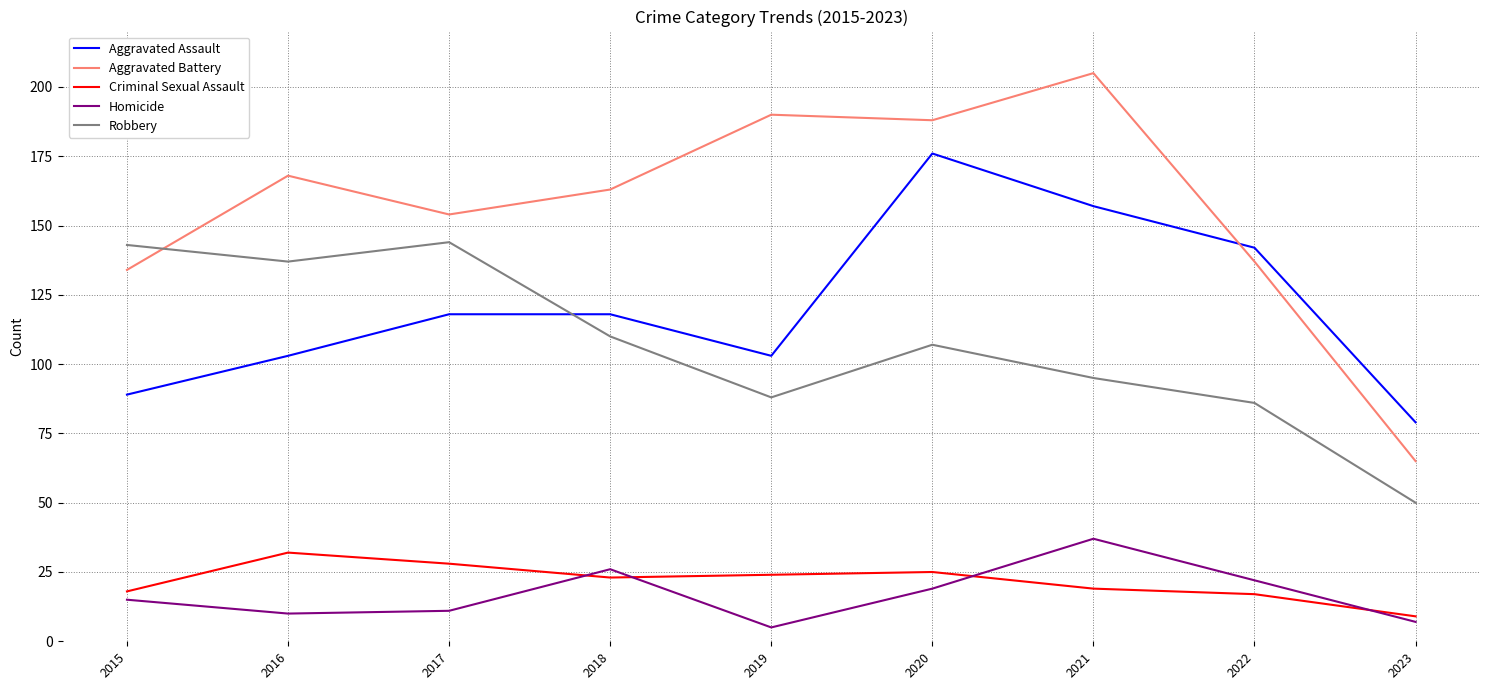

True or false: Criminal Sexual Assault has a value of 28 at 2017.

True